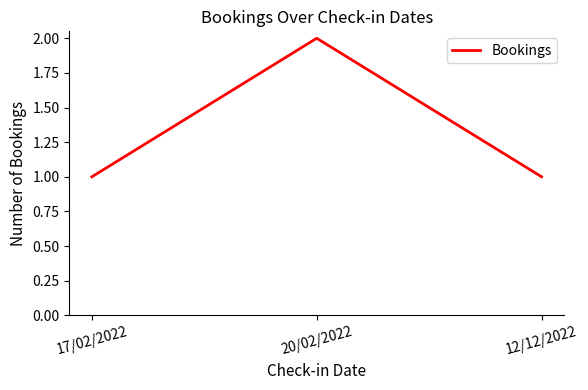

What position from the left is 12/12/2022?

3